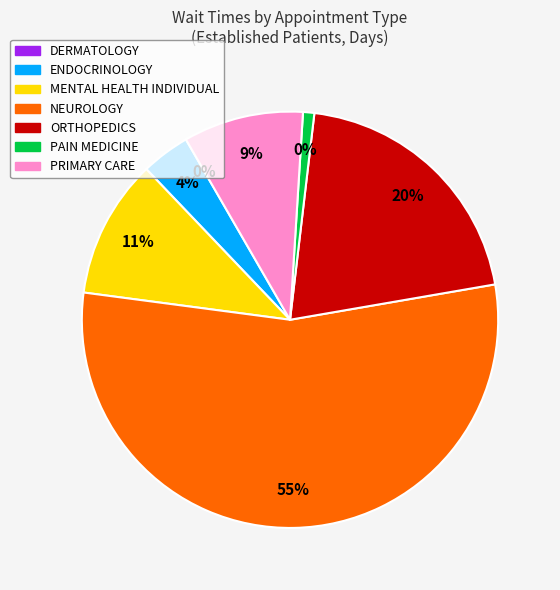

Count the number of slices in the pie.

7